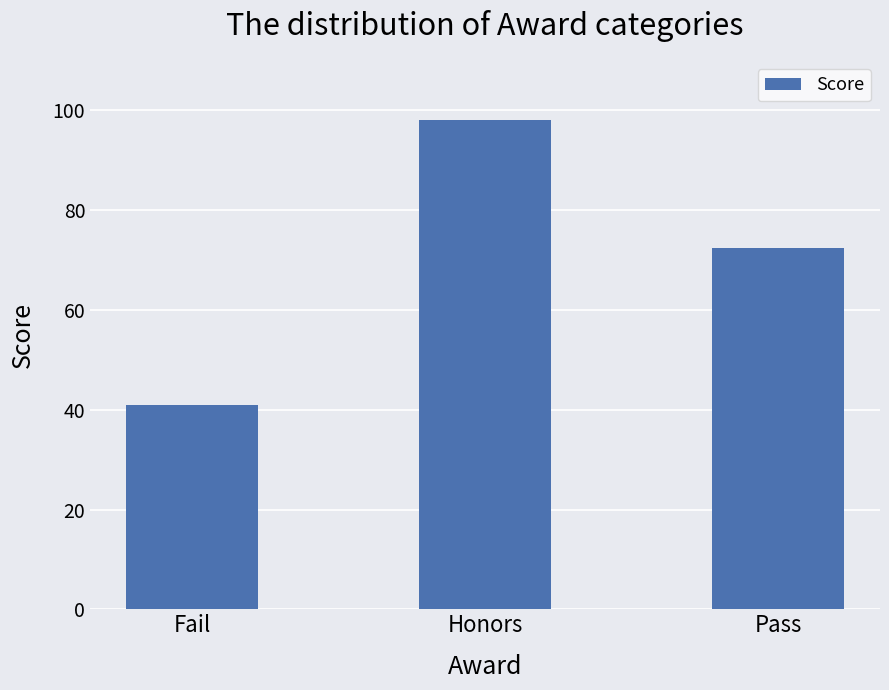

What is the ratio of the value at Honors to the value at Fail?

2.4